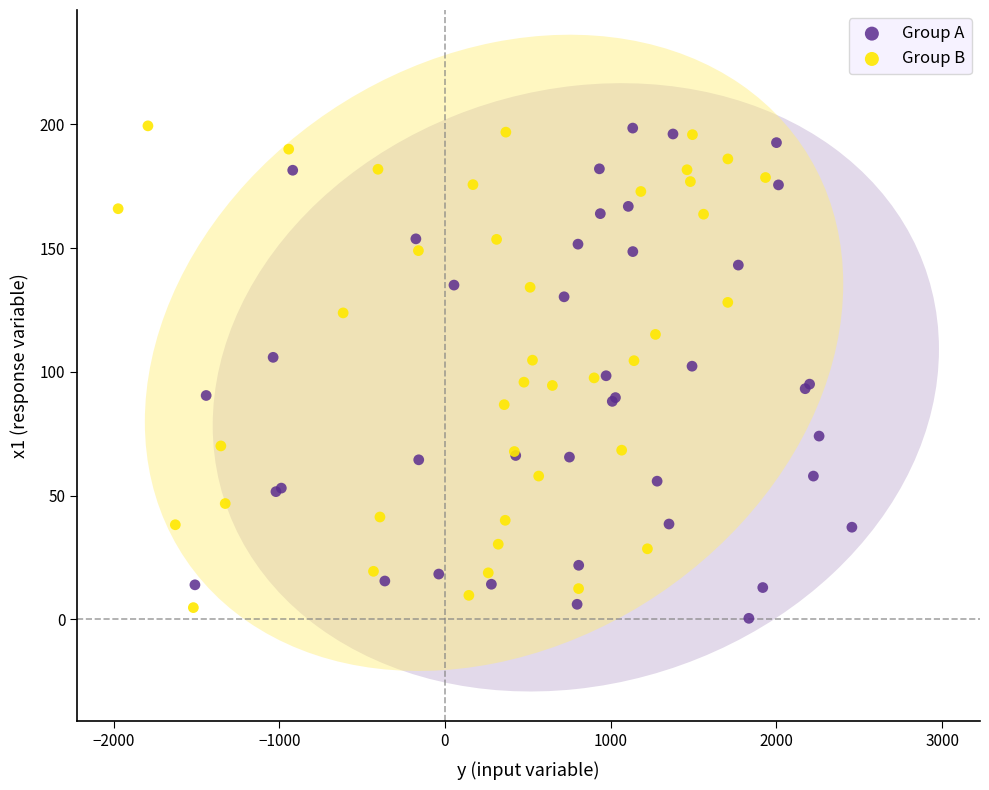

What are all the series names shown in the legend?

Group A, Group B